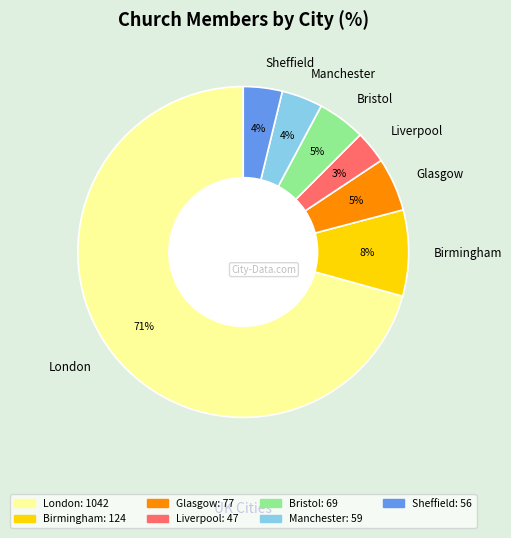

How many slices are in this pie chart?

7